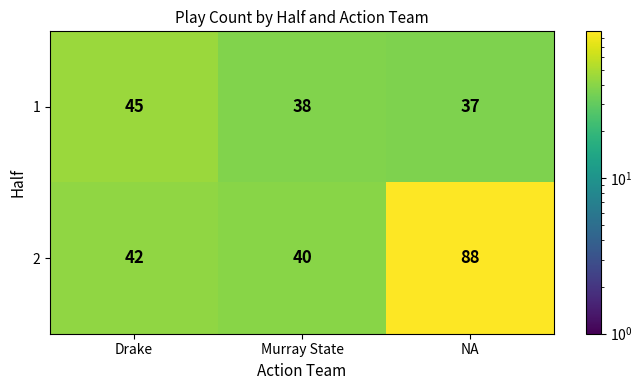

Reading left to right, extract all data points from this chart.

1: Drake=45	Murray State=38	NA=37
2: Drake=42	Murray State=40	NA=88